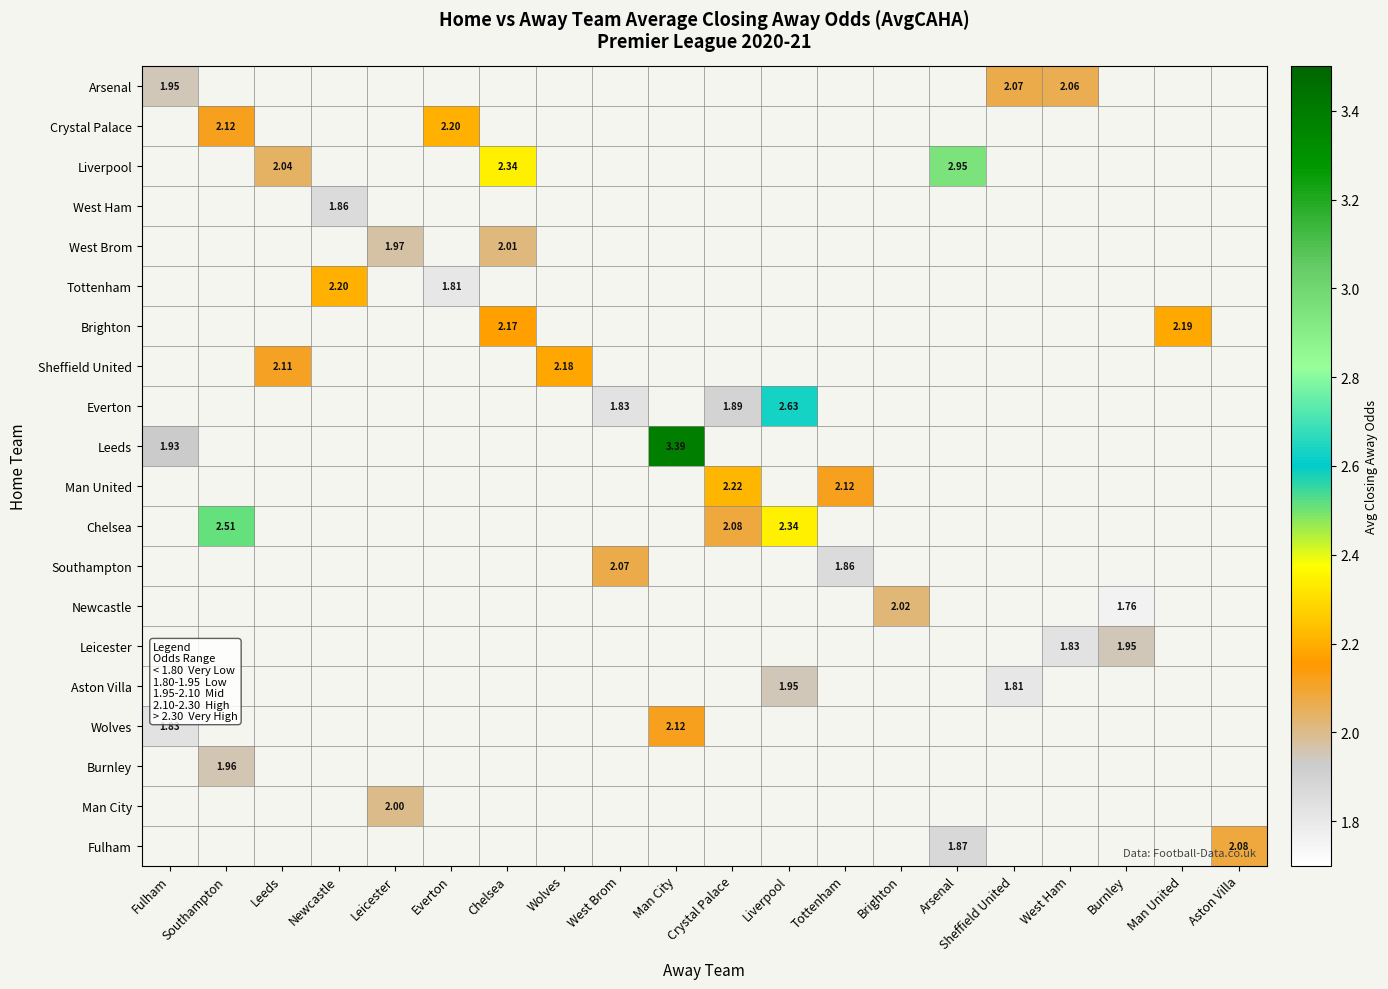

At which category does the chart reach its peak across all series?

Man City